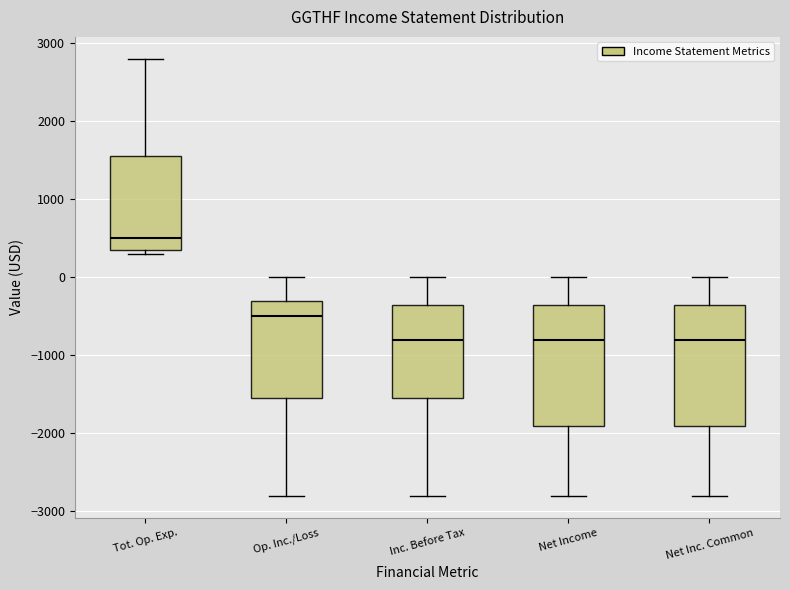

Reading left to right, read every box against the y-axis: the position of its median line, the range the box covers, and the ends of its whiskers. The values are not printed on the chart, so give them approximately, as read against the axis.

Tot. Op. Exp.: median 500, box 400 to 1600, whiskers 300 to 2800
Op. Inc./Loss: median -500, box -1500 to -300, whiskers -2800 to 0
Inc. Before Tax: median -800, box -1500 to -300, whiskers -2800 to 0
Net Income: median -800, box -1900 to -300, whiskers -2800 to 0
Net Inc. Common: median -800, box -1900 to -300, whiskers -2800 to 0